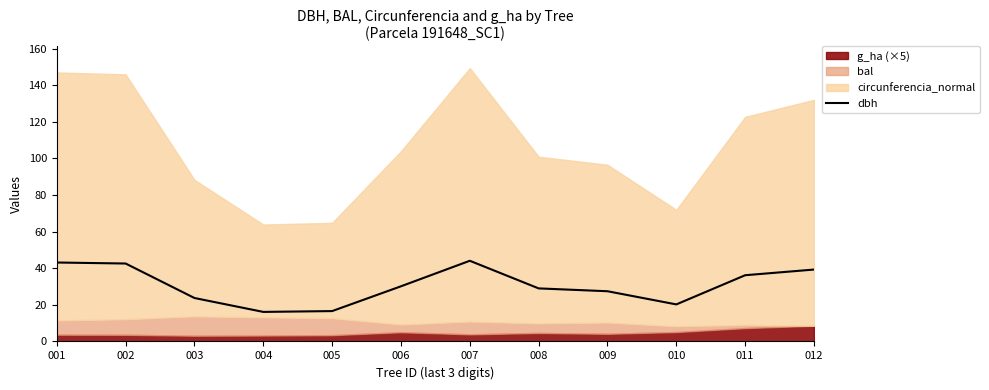

List the labels in order of value, largest first.

007, 001, 002, 012, 011, 006, 008, 009, 003, 010, 005, 004